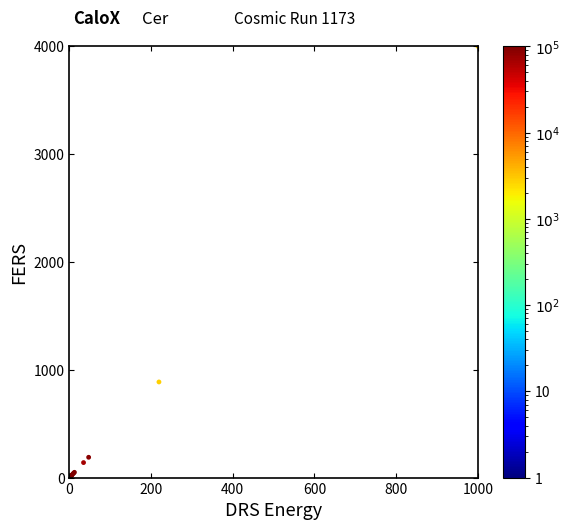

What Y value in the scatter plot is closest to 2000?

886.9